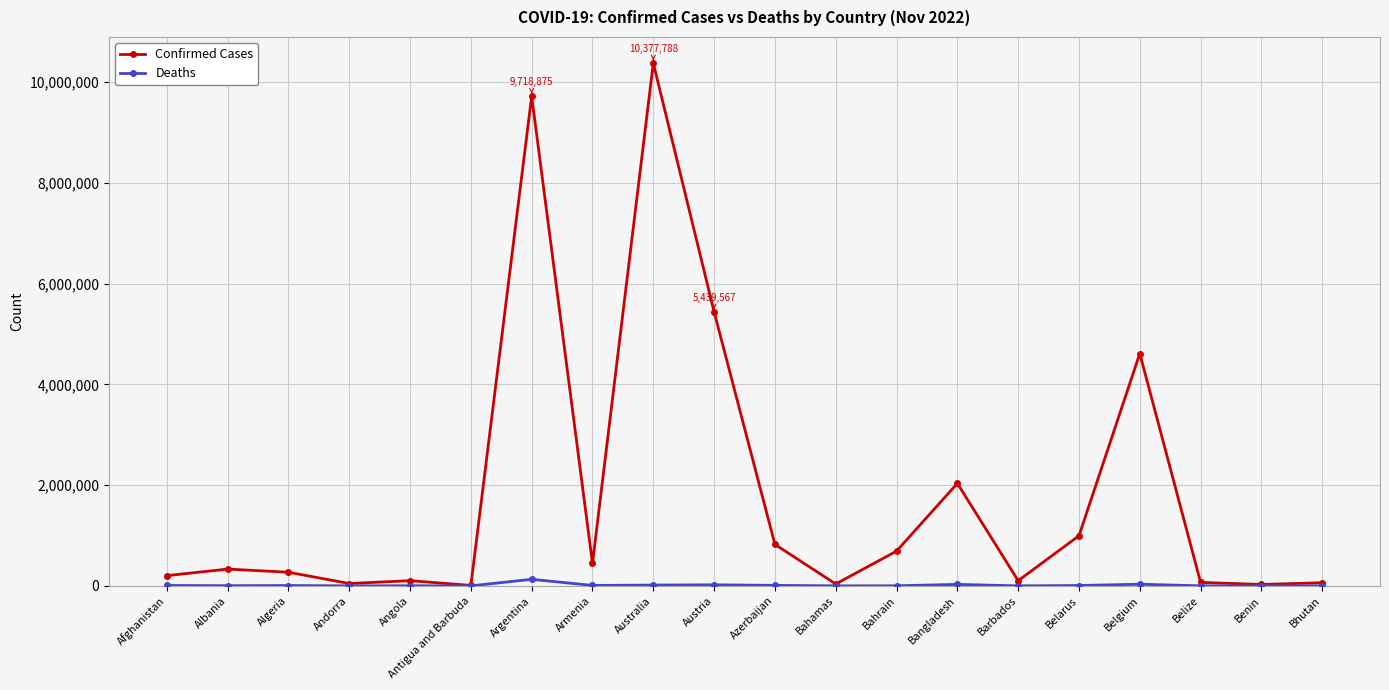

At which label is Confirmed Cases closest to 5193447?

Austria